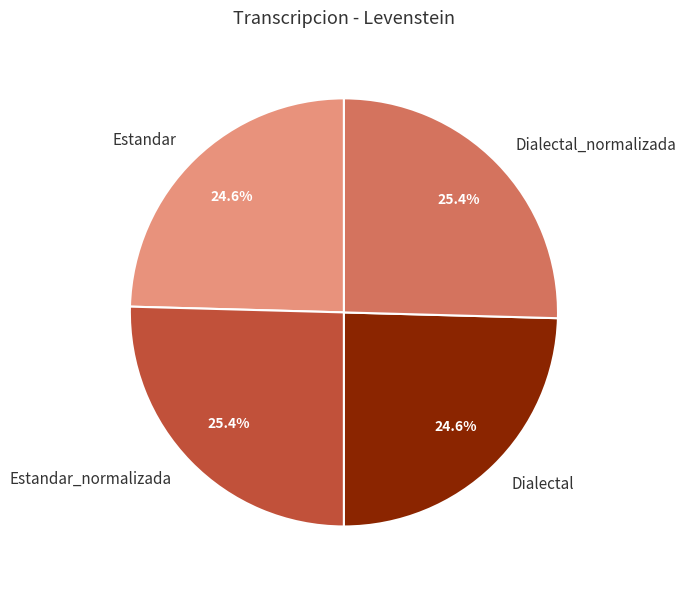

How many segments does this pie chart have?

4